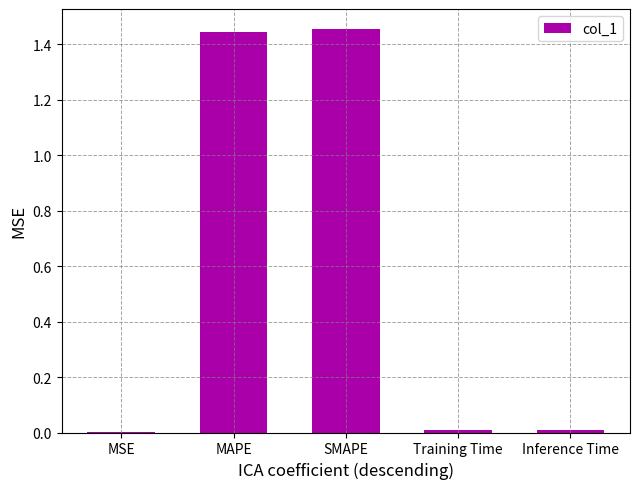

True or false: the data shows 0.0 at MSE.

True